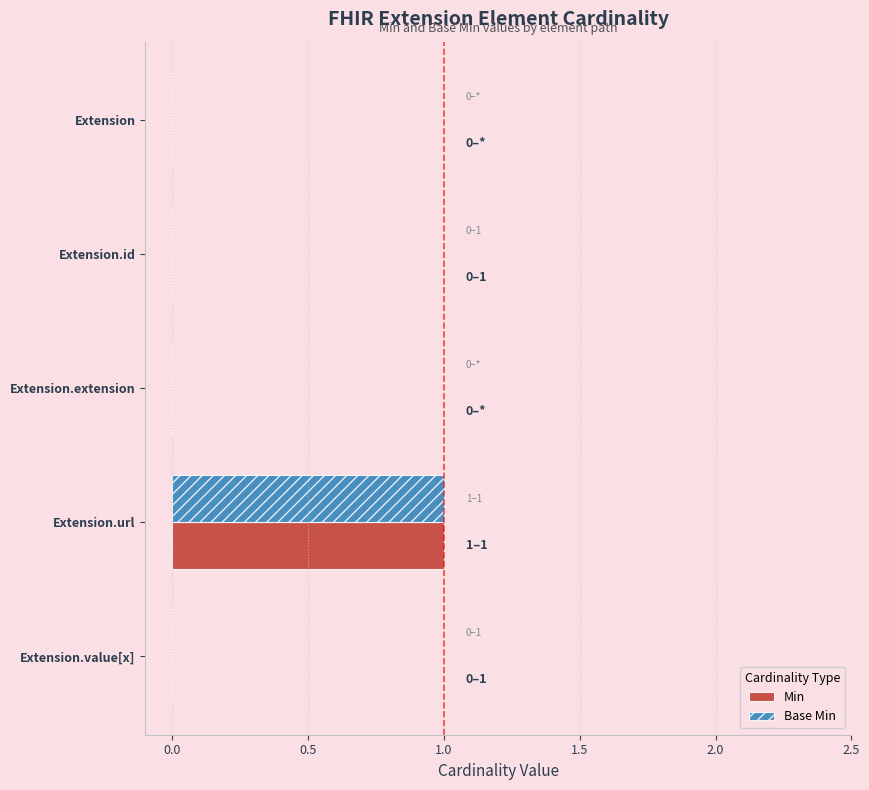

At which category is the sum across all series the highest?

Extension.url